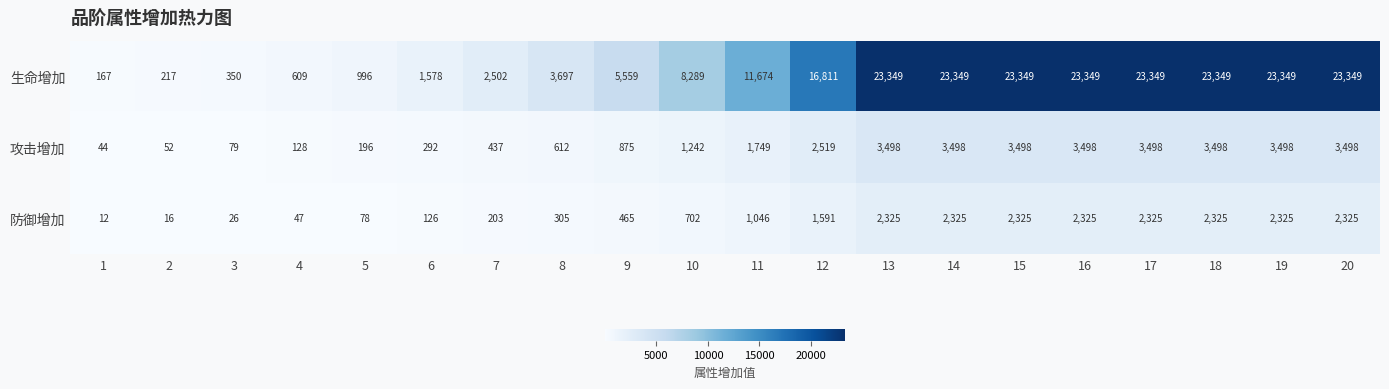

At which label is 攻击增加 closest to 1771?

11